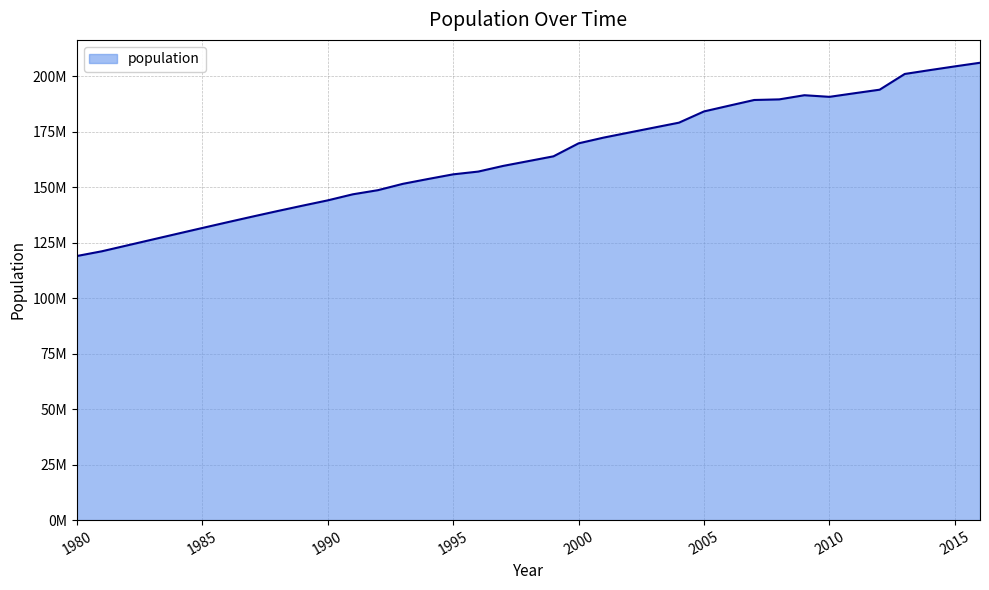

What is the value of the 3rd point from the left?

123774229